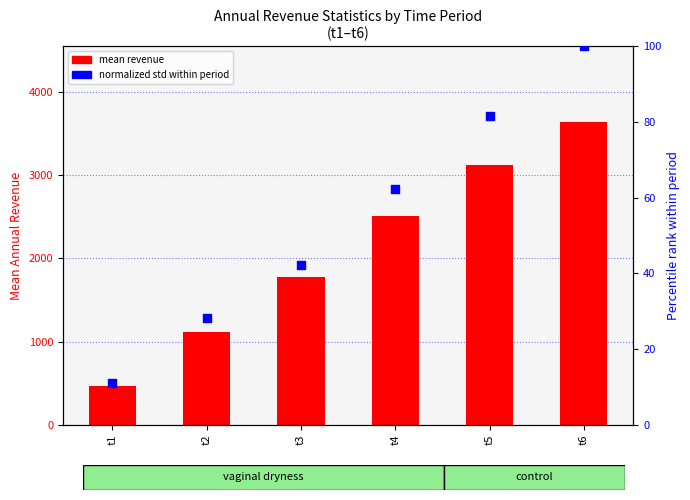

Which series reaches the minimum Y coordinate?

normalized std (percentile)